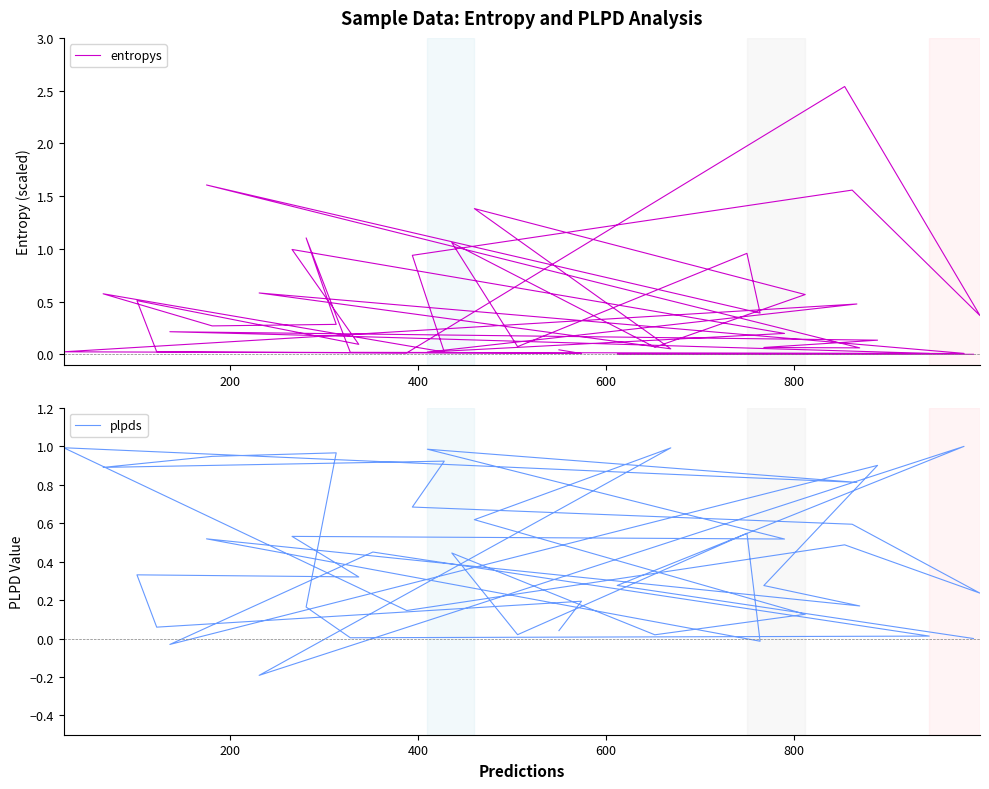

Which series has the largest total across all categories?

entropys